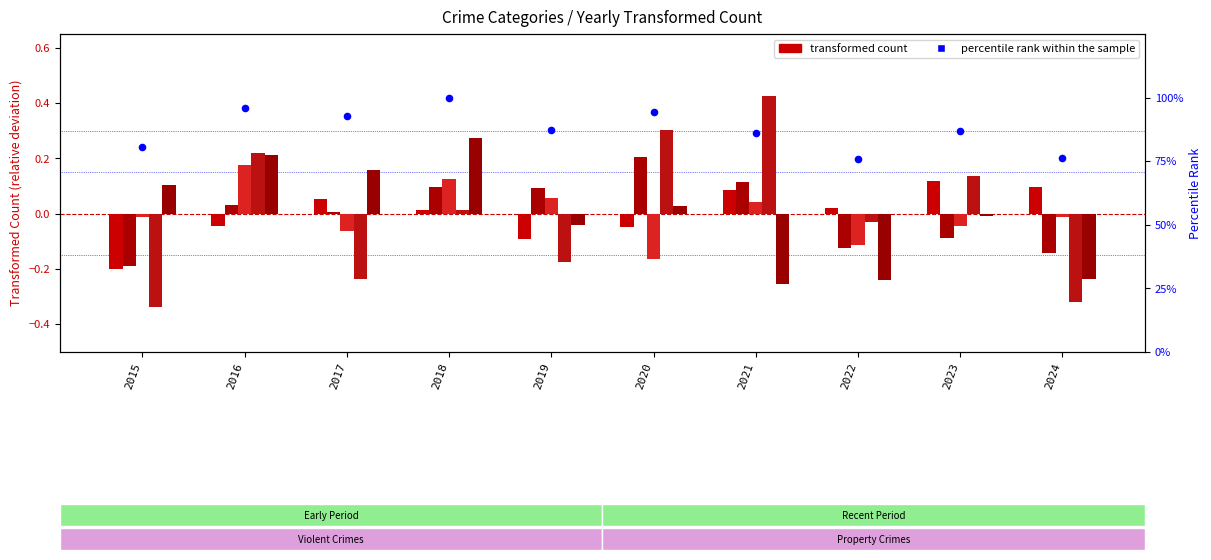

At how many categories does at least one series exceed 91?

4